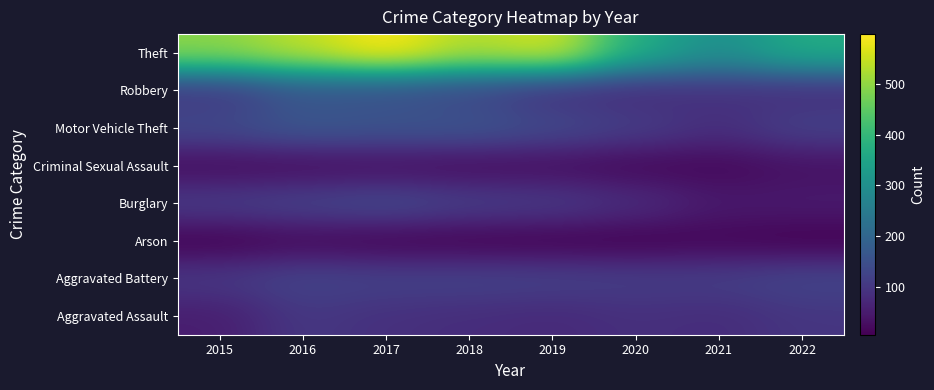

What is the total value across all series at 2019?

1118